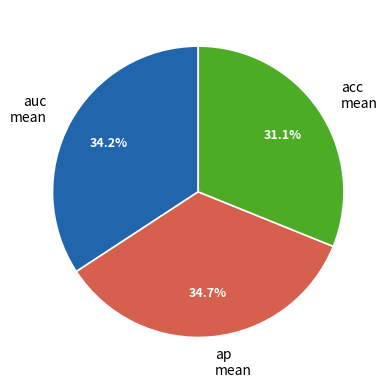

Which category has the smallest portion of the pie?

acc mean